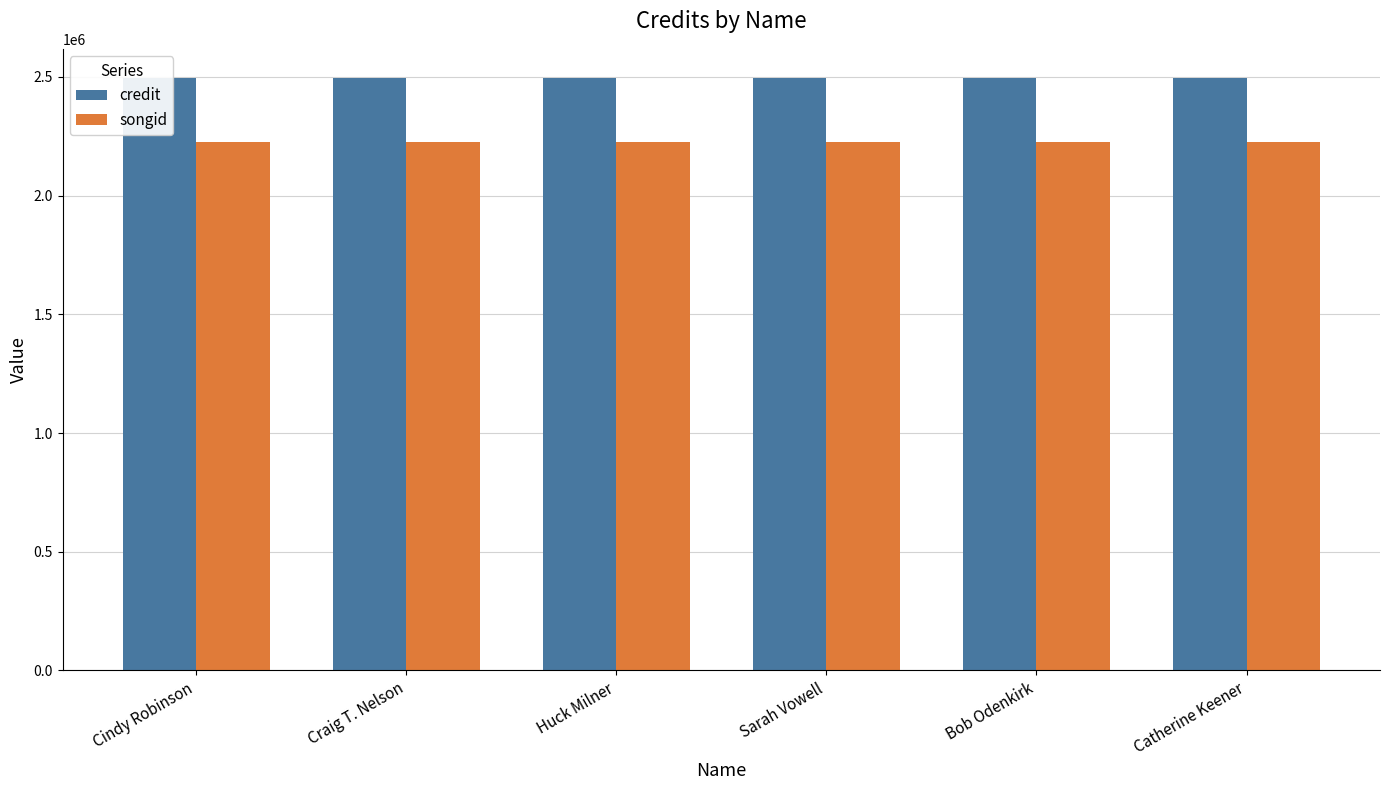

How many bars are there in total?

12